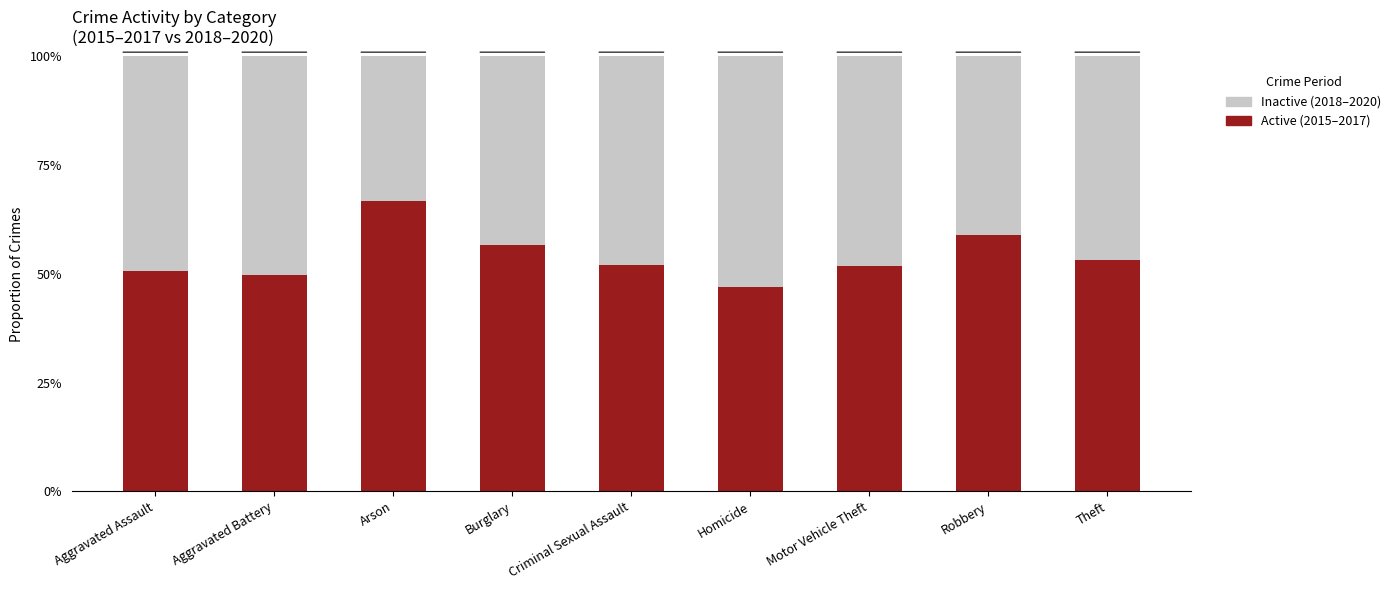

Does the chart contain any negative values?

No